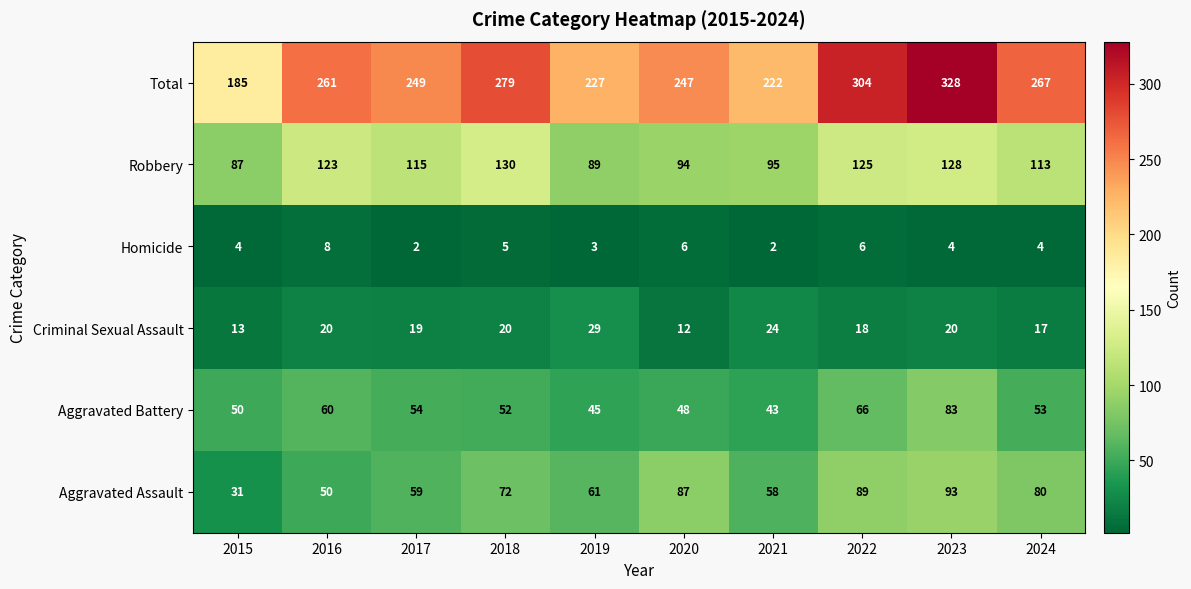

How many values in the Homicide series are below 4?

3